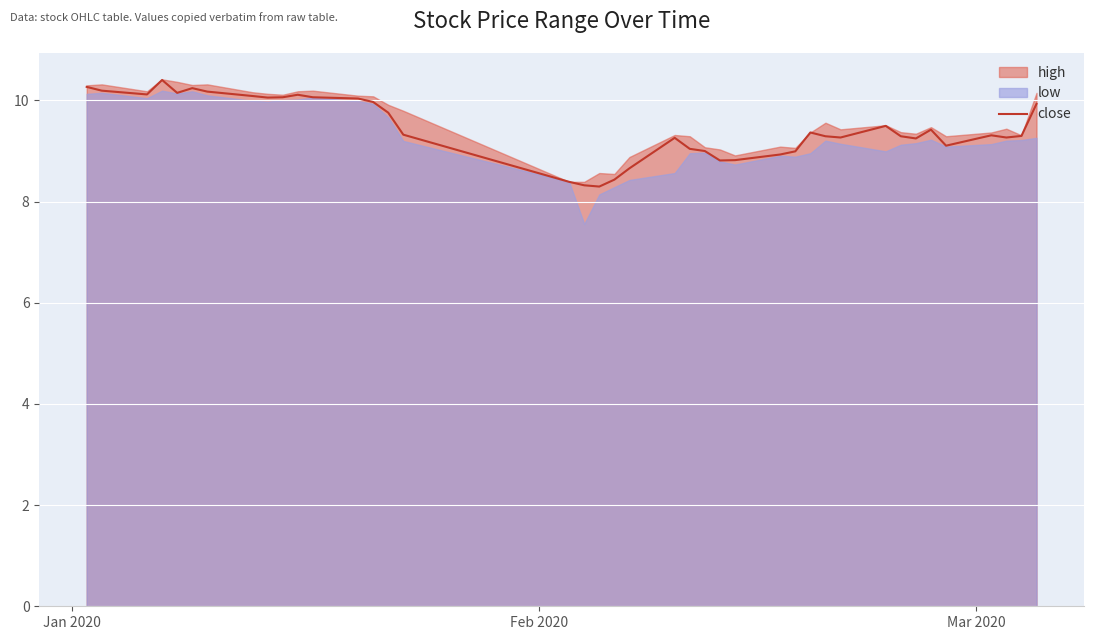

What is the sum of all values?

378.2